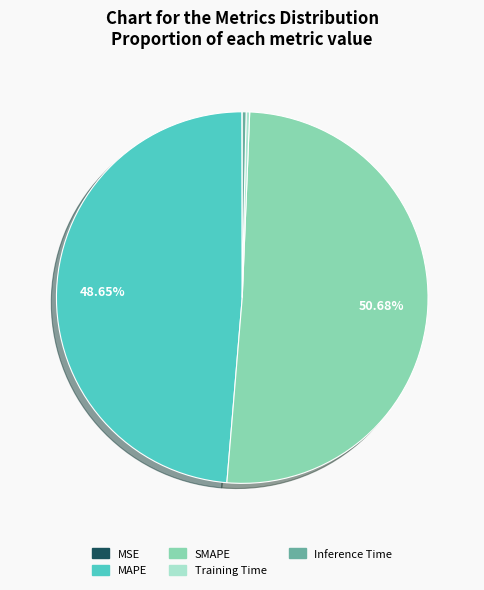

Does any single category account for the majority?

Yes